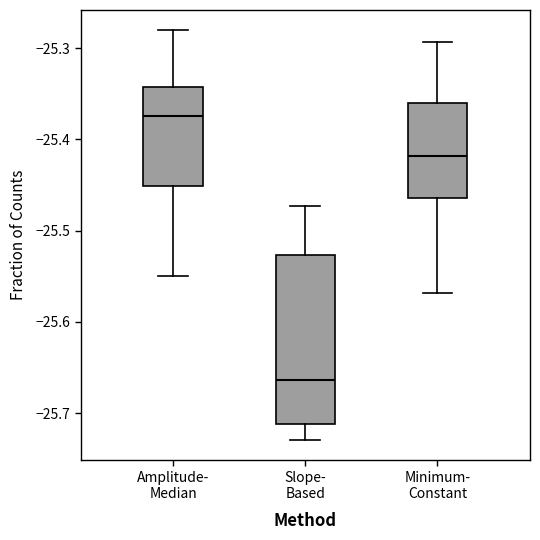

Reading left to right, transcribe this box plot: for each box, give where its median line is, the range the box spans, and where its two whiskers end, as read against the y-axis. The values are not printed on the chart, so give them approximately, as read against the axis.

Amplitude- Median: median -25.37, box -25.45 to -25.34, whiskers -25.55 to -25.28
Slope- Based: median -25.66, box -25.71 to -25.53, whiskers -25.73 to -25.47
Minimum- Constant: median -25.42, box -25.46 to -25.36, whiskers -25.57 to -25.29